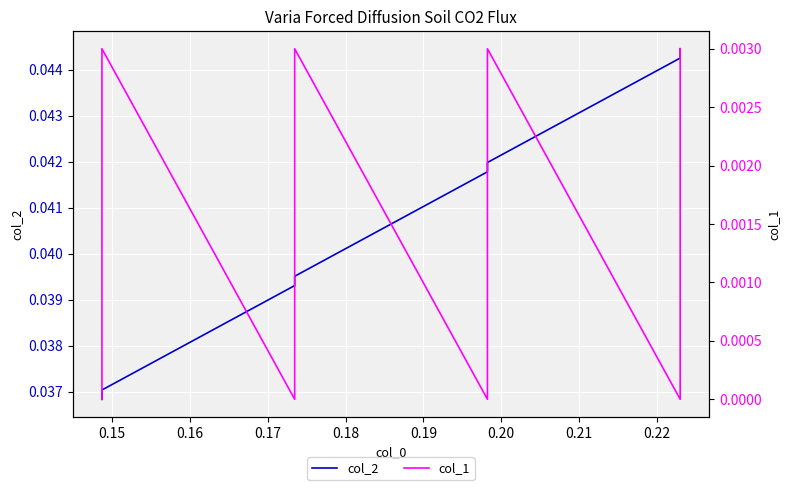

What are all the series names shown in the legend?

col_2, col_1